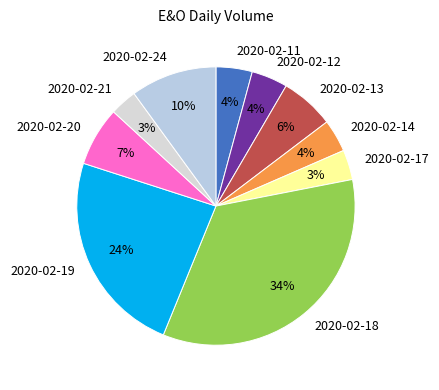

True or false: 2020-02-20 accounts for 7% of the total.

True